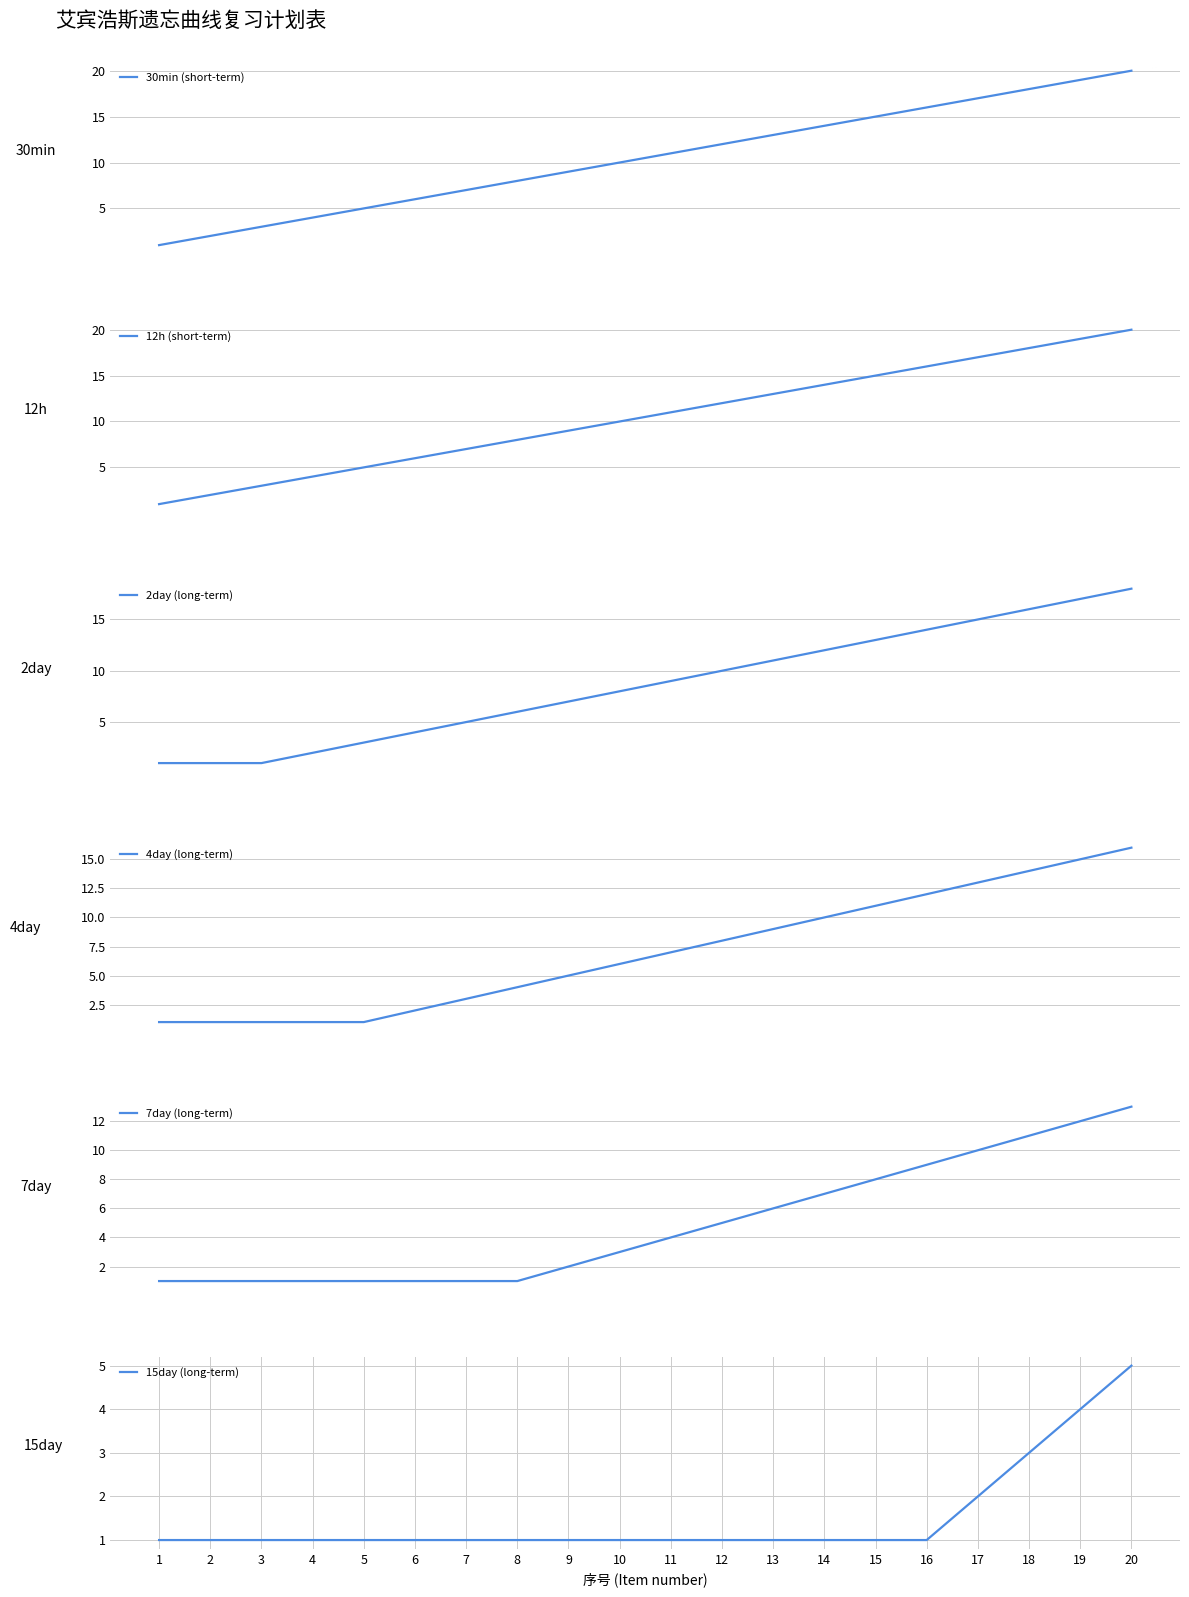

True or false: 4day (long-term) has more than 0 interior local peaks.

False